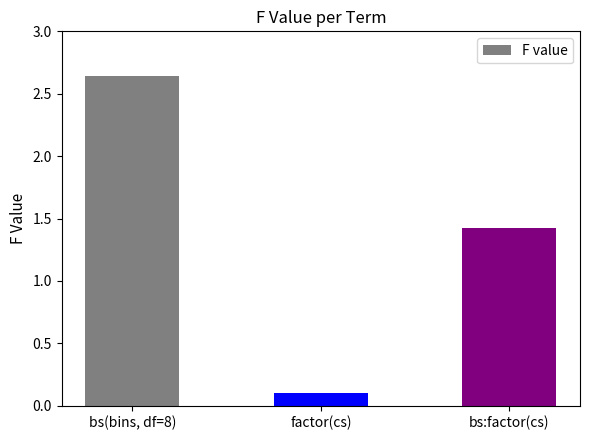

What is the ratio of the value at bs(bins, df=8) to the value at bs:factor(cs)?

1.9